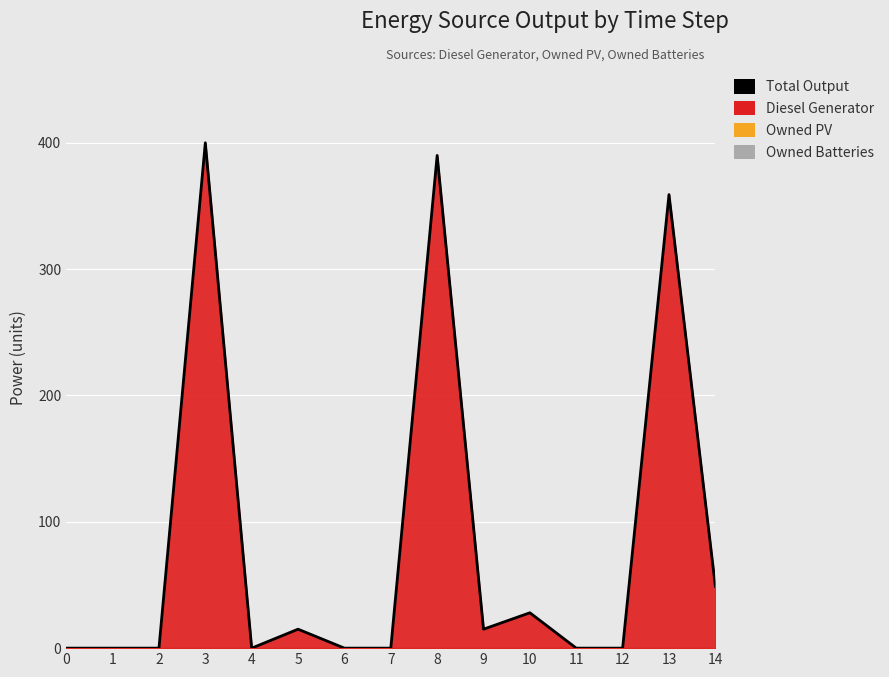

How many positive values are there?

7